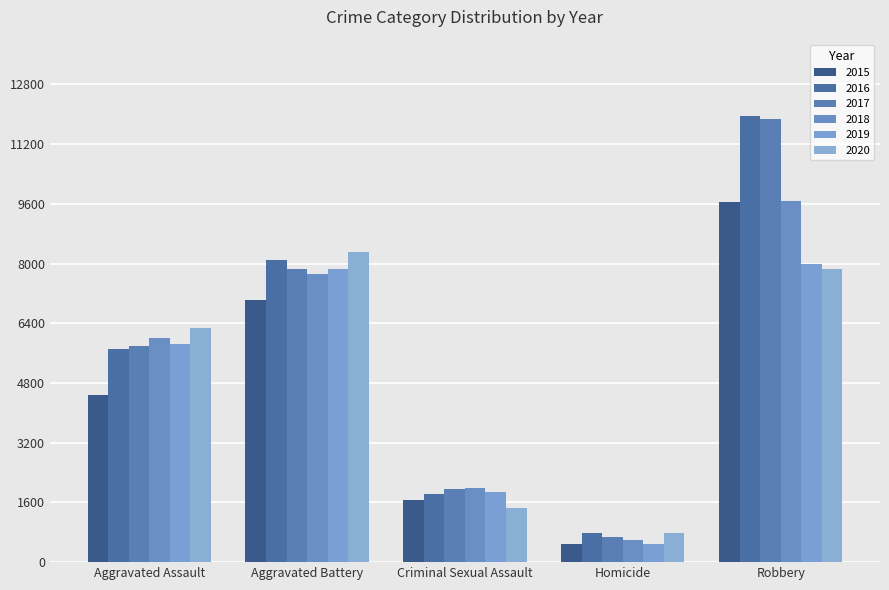

Is it true that 2019 equals 5841 at Aggravated Assault?

True